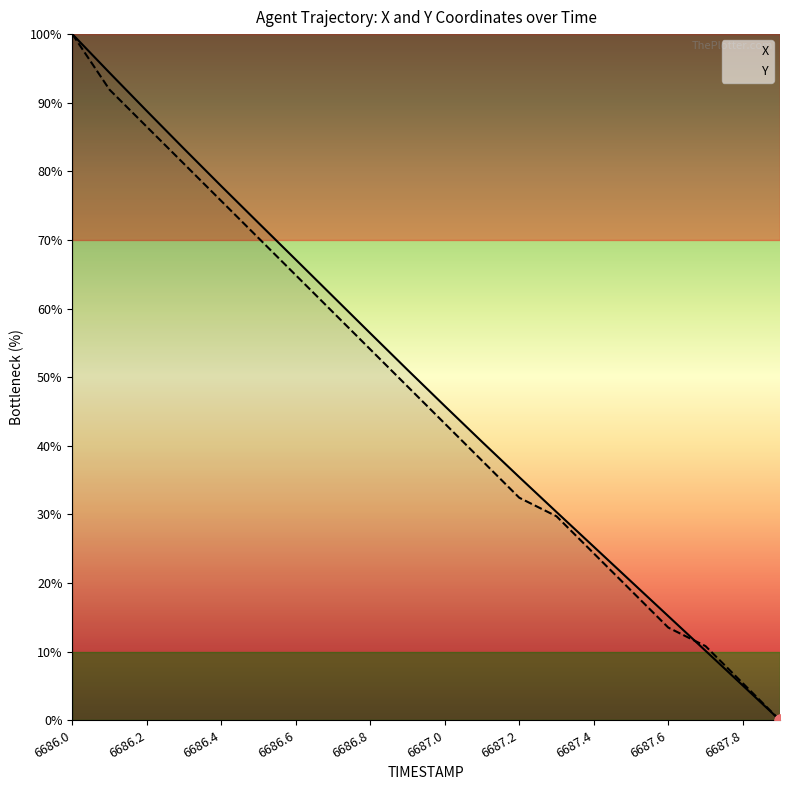

At how many categories does at least one series exceed 77?

5